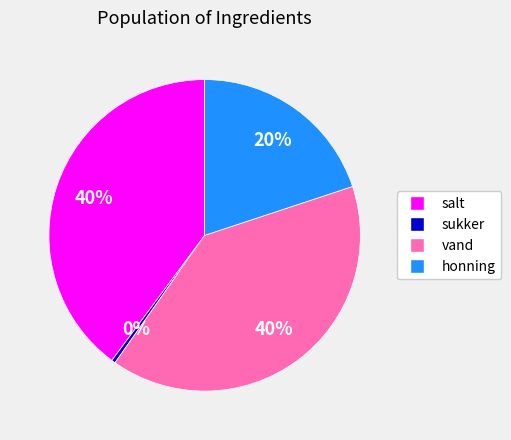

Which has a higher value, salt or honning?

salt